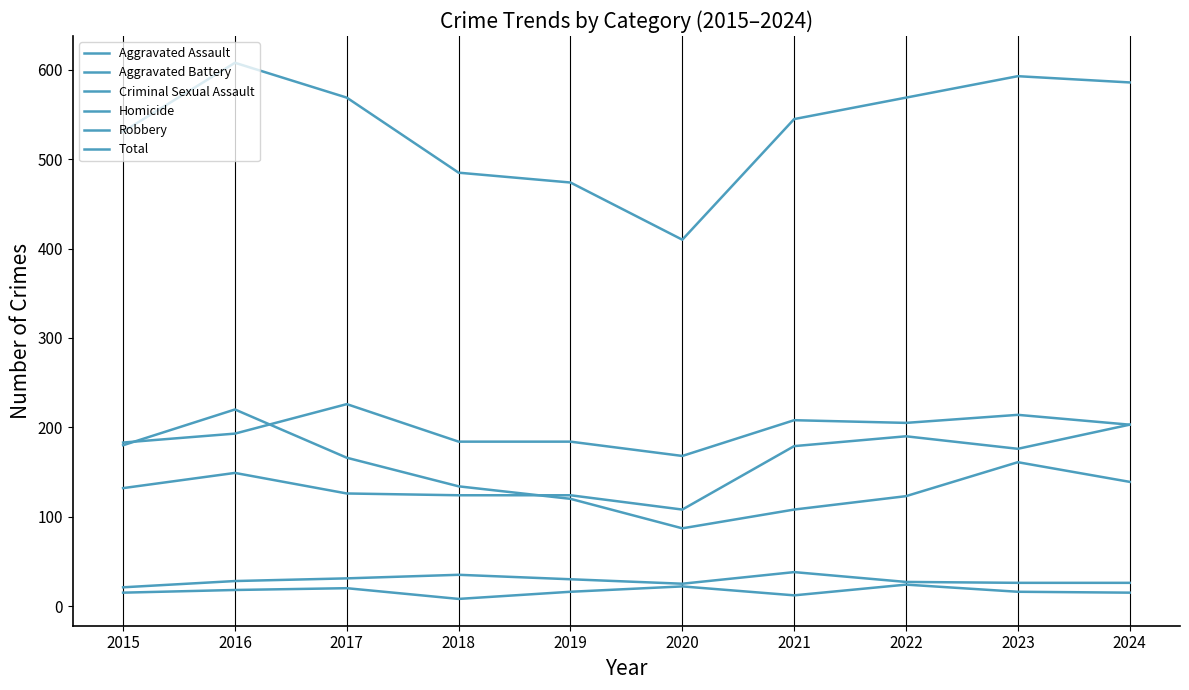

Reading left to right, extract all data points from this chart.

Aggravated Assault: 132	149	126	124	124	108	179	190	176	203
Aggravated Battery: 183	193	226	184	184	168	208	205	214	203
Criminal Sexual Assault: 21	28	31	35	30	25	38	27	26	26
Homicide: 15	18	20	8	16	22	12	24	16	15
Robbery: 180	220	166	134	120	87	108	123	161	139
Total: 531	608	569	485	474	410	545	569	593	586